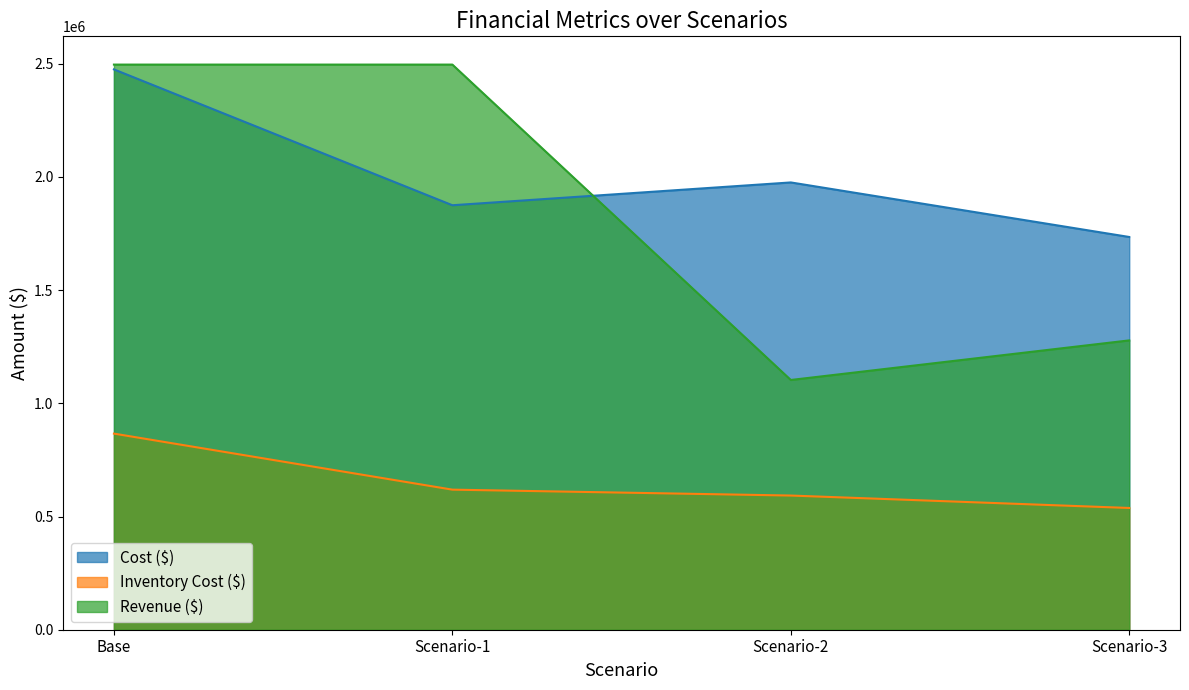

Rank the series at Base from highest to lowest value.

Revenue ($), Cost ($), Inventory Cost ($)